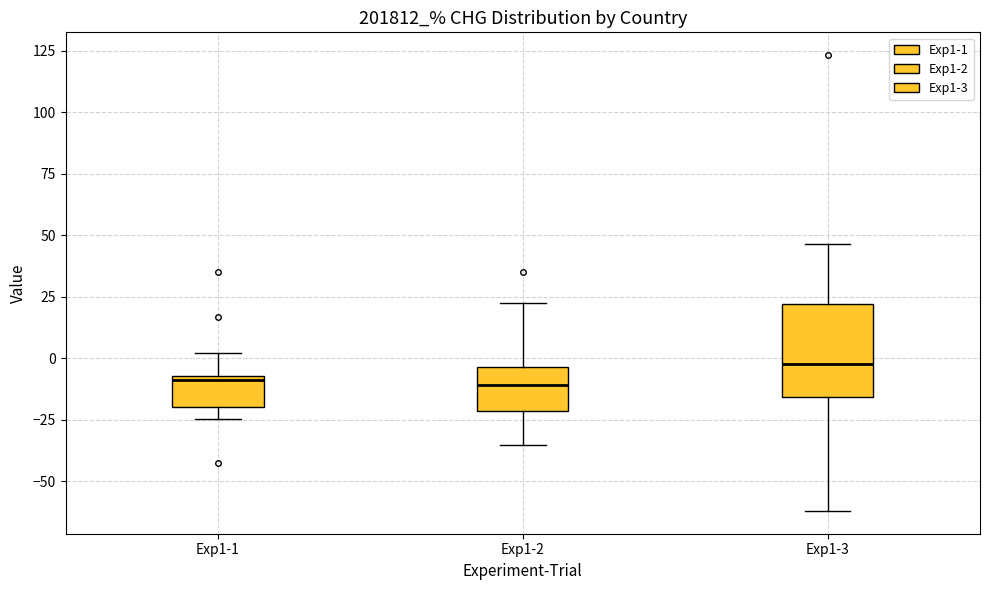

Which box is the tallest, from its lower edge to its upper edge?

Exp1-3